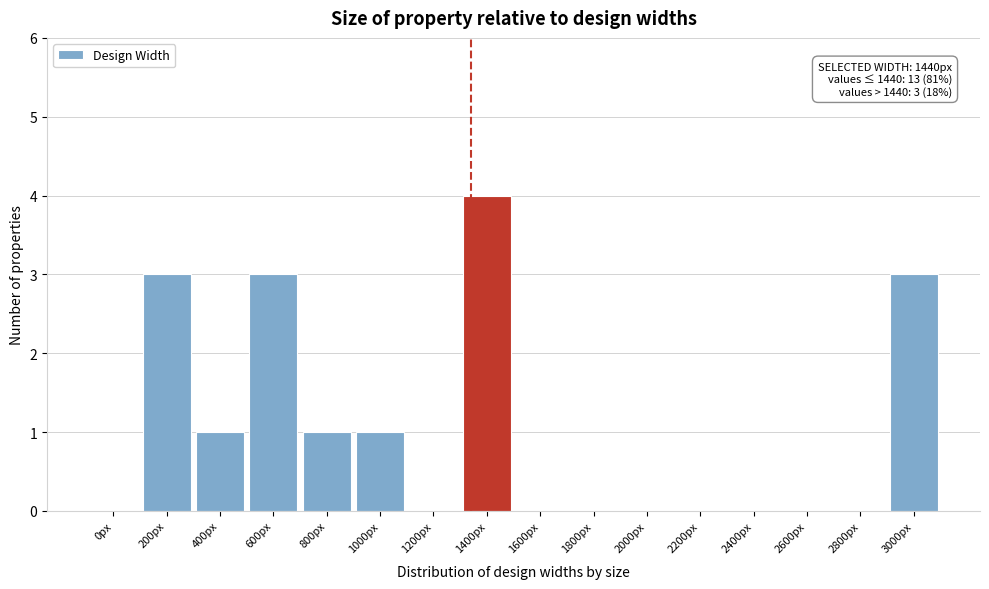

Reading left to right, transcribe all the data shown in this chart.

0px=0	200px=3	400px=1	600px=3	800px=1	1000px=1	1200px=0	1400px=4	1600px=0	1800px=0	2000px=0	2200px=0	2400px=0	2600px=0	2800px=0	3000px=3